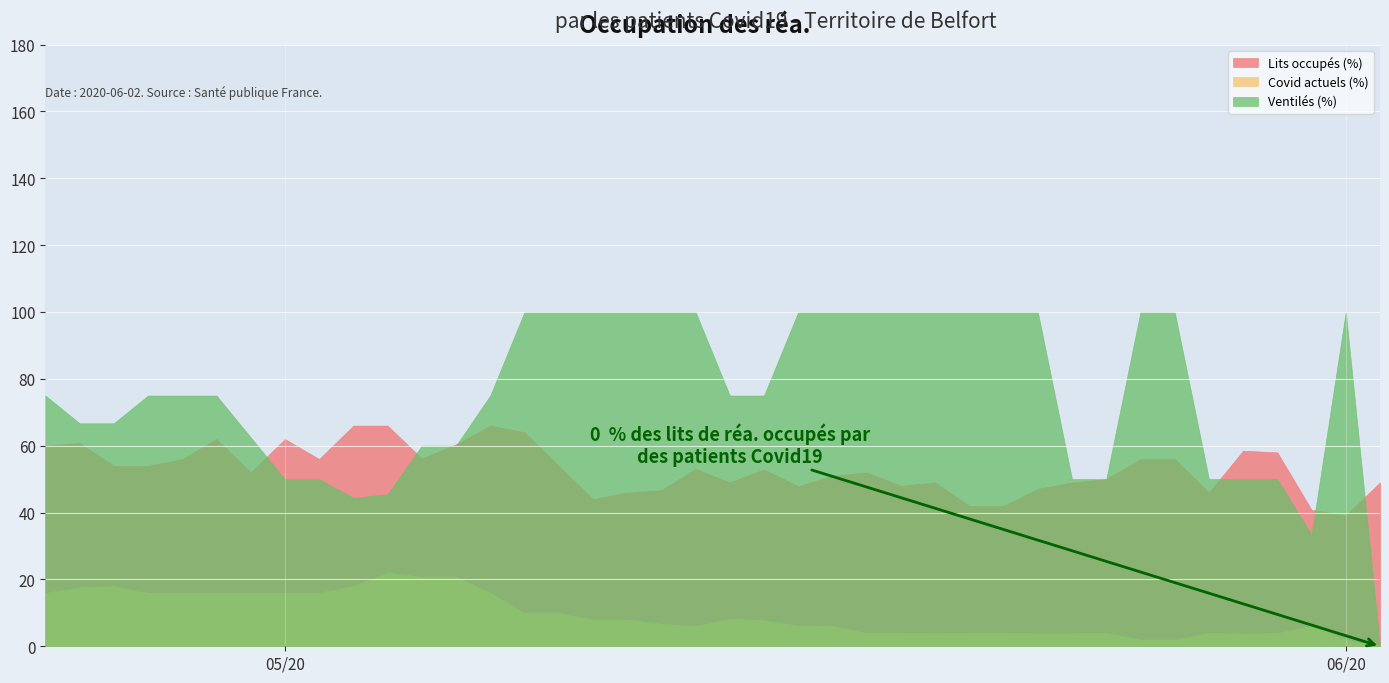

Where do betten_belegt_proz and faelle_covid_aktuell_beatmet_proz first cross each other?

6 and 7